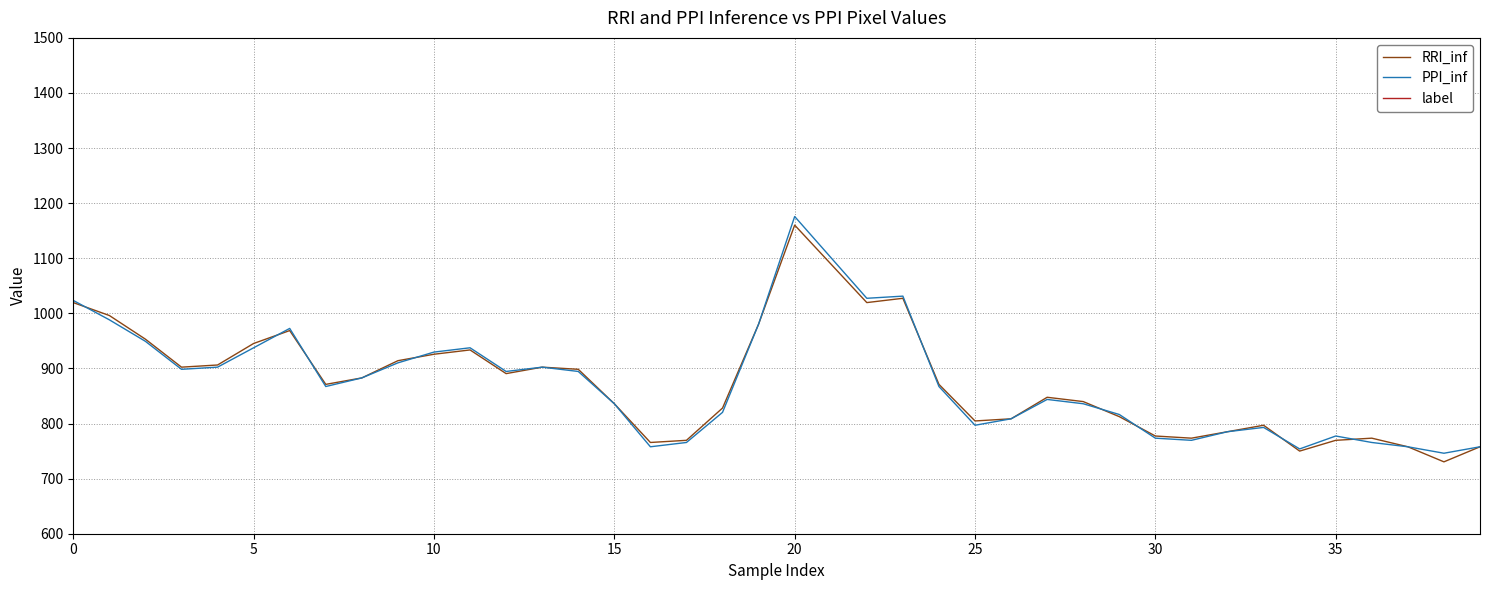

What is the sum of the PPI_inf values at 11 and 29?

1753.9